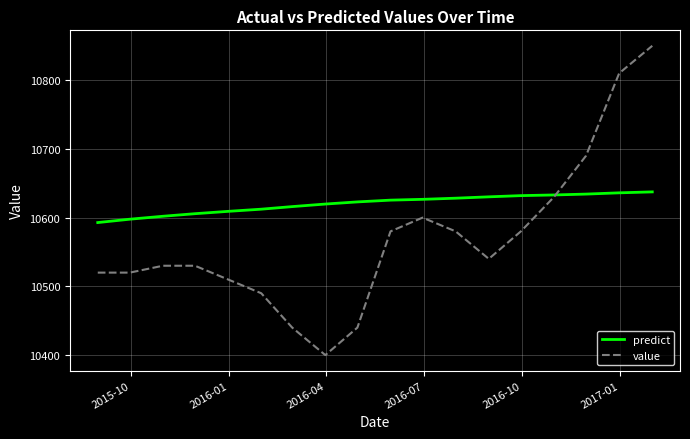

List the series in order of their overall mean, lowest first.

value, predict